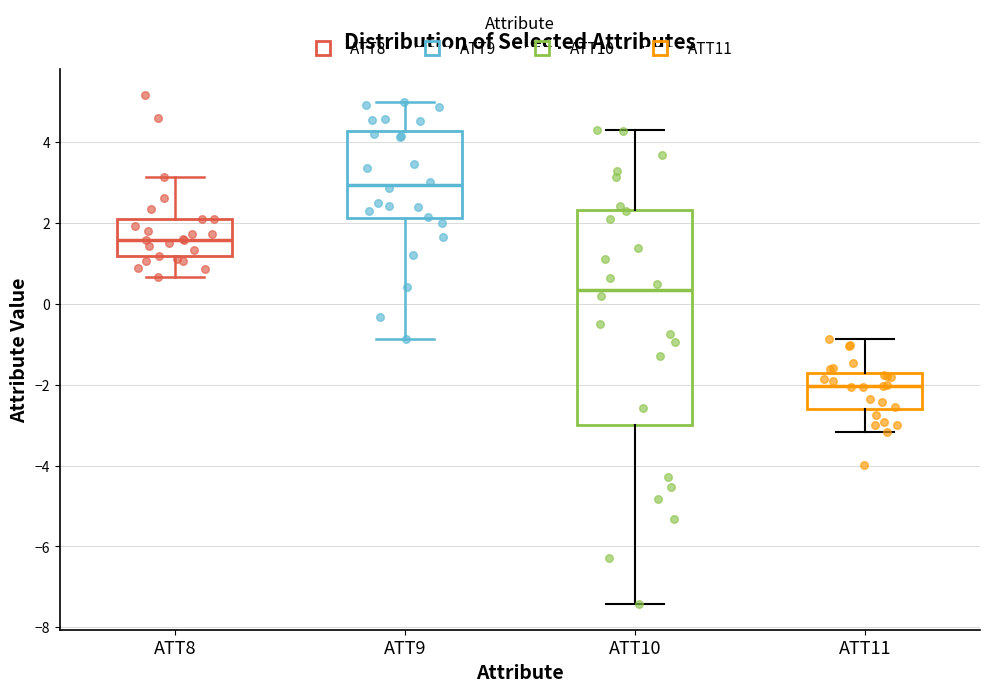

Which box's median line is the lowest?

ATT11